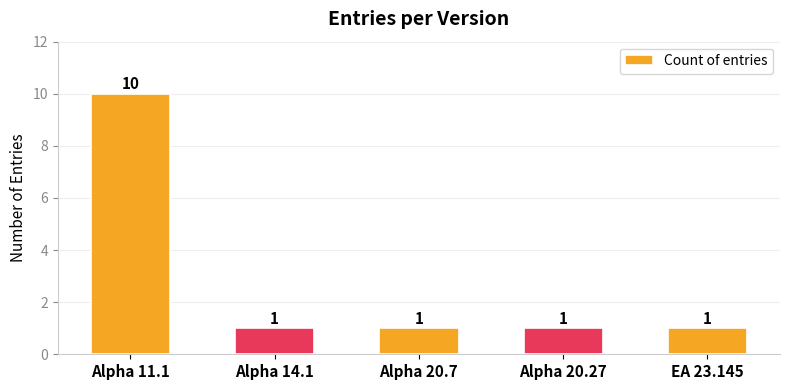

Is it true that the value at Alpha 14.1 is 0?

False